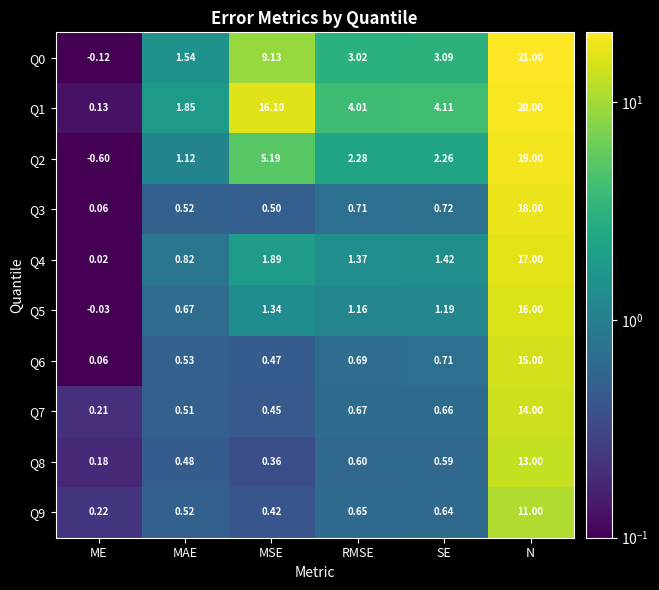

At which label is Q7 closest to 7?

RMSE